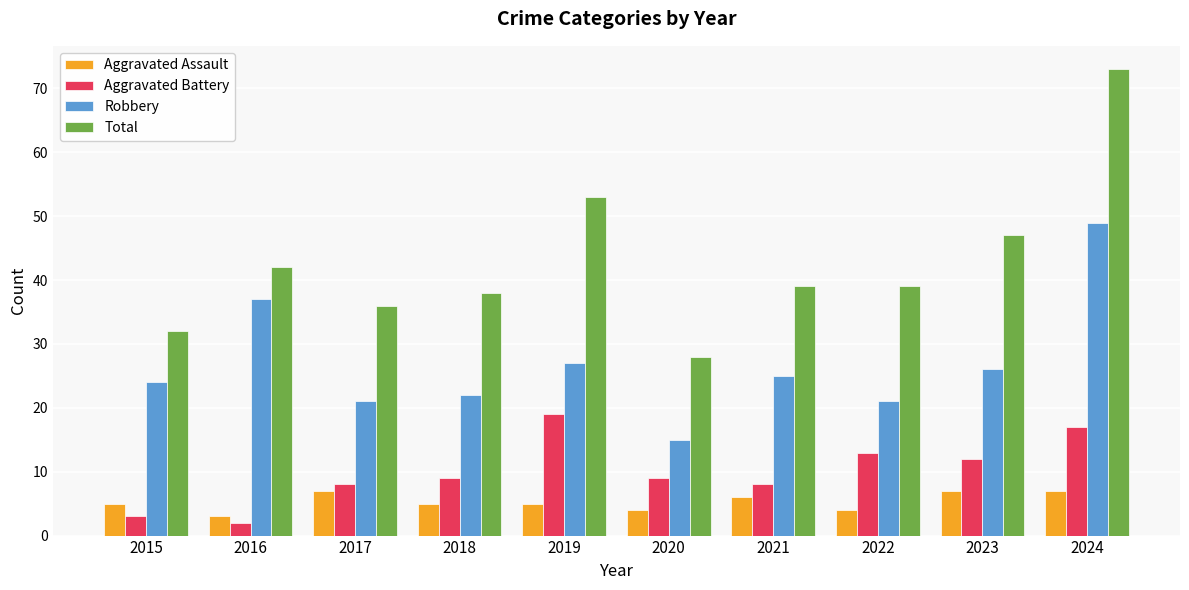

What is the difference between the highest and lowest values at 2017?

29